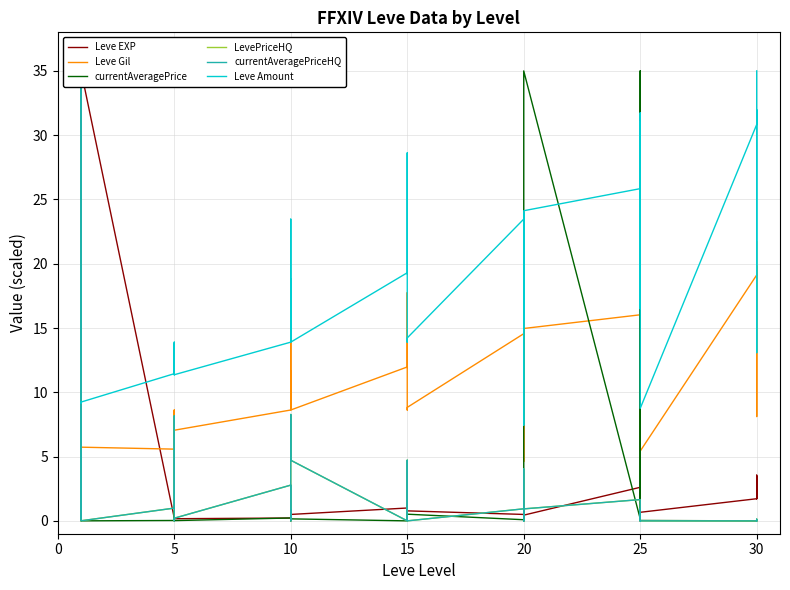

After their last crossing, which series has the higher values: Leve Amount or currentAveragePriceHQ?

Leve Amount